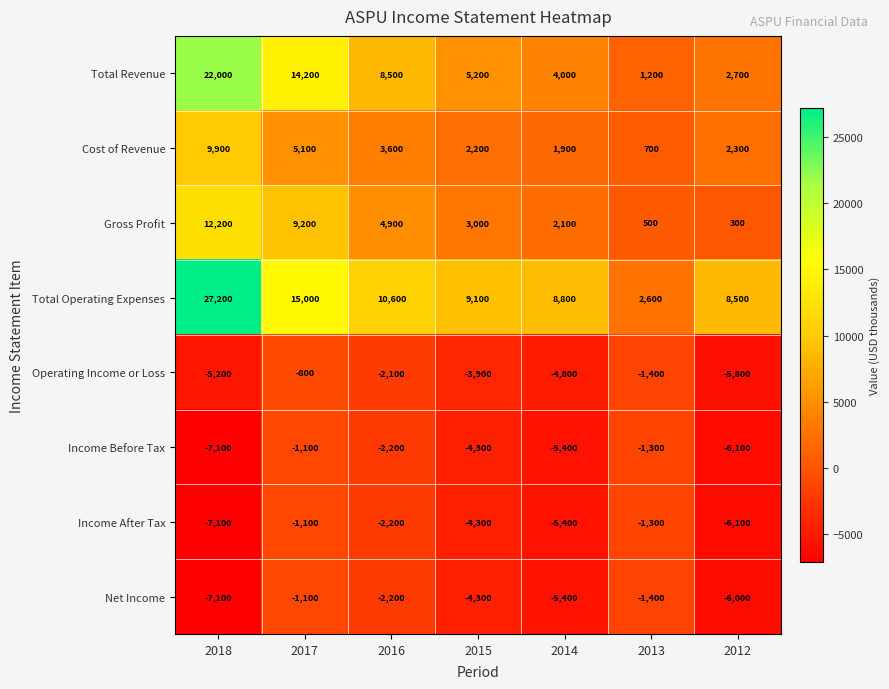

List the labels in order of Income Before Tax value, smallest first.

2018, 2012, 2014, 2015, 2016, 2013, 2017